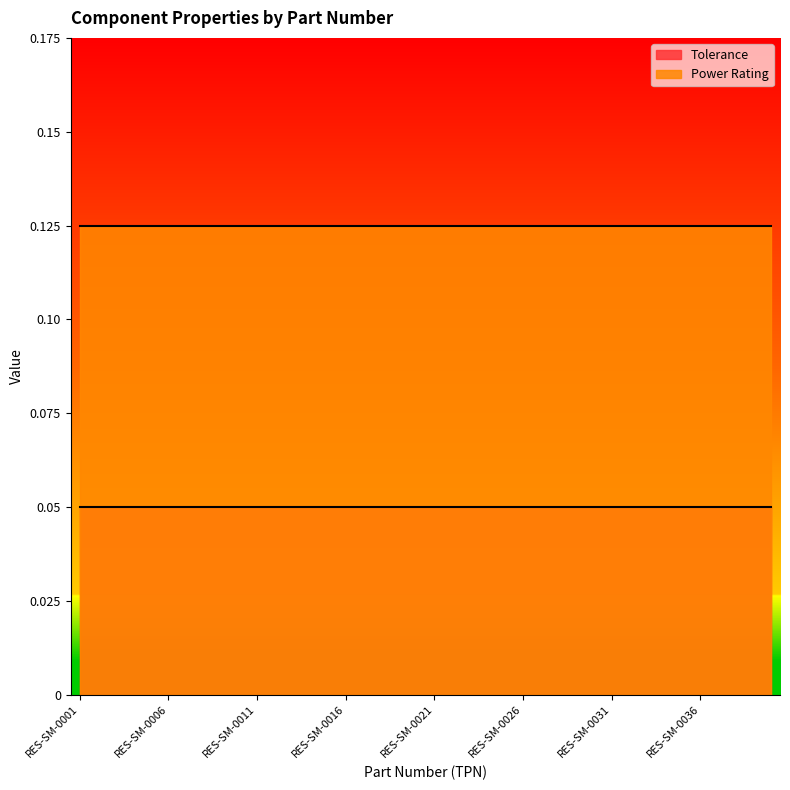

True or false: Power Rating and Tolerance cross at least once.

False